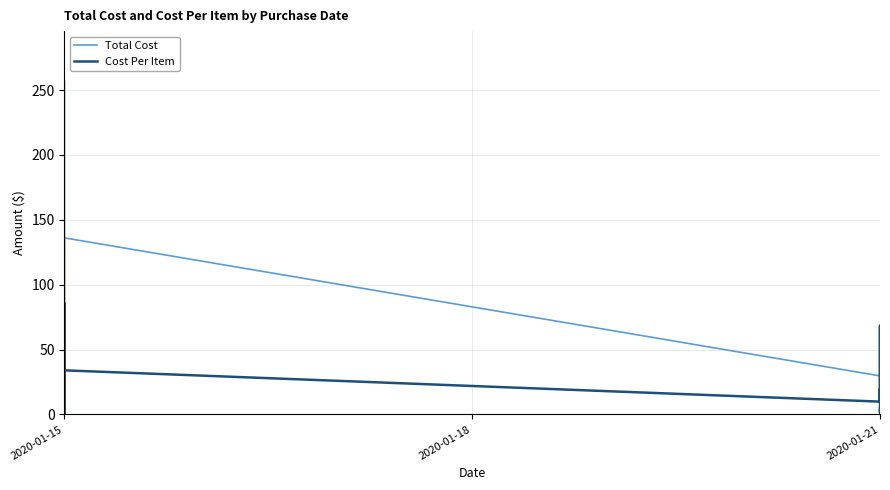

What is the difference between the maximum and minimum values in the Total Cost series?

255.6